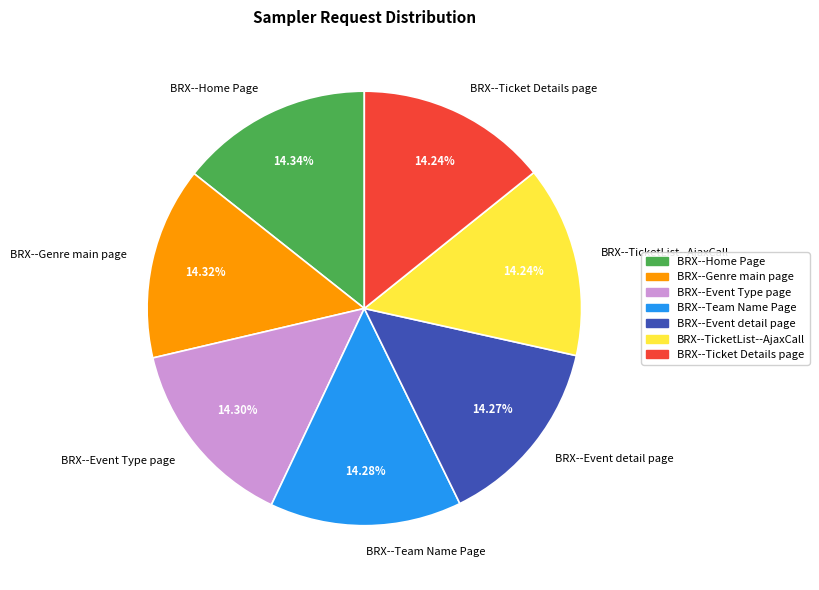

How many segments does this pie chart have?

7